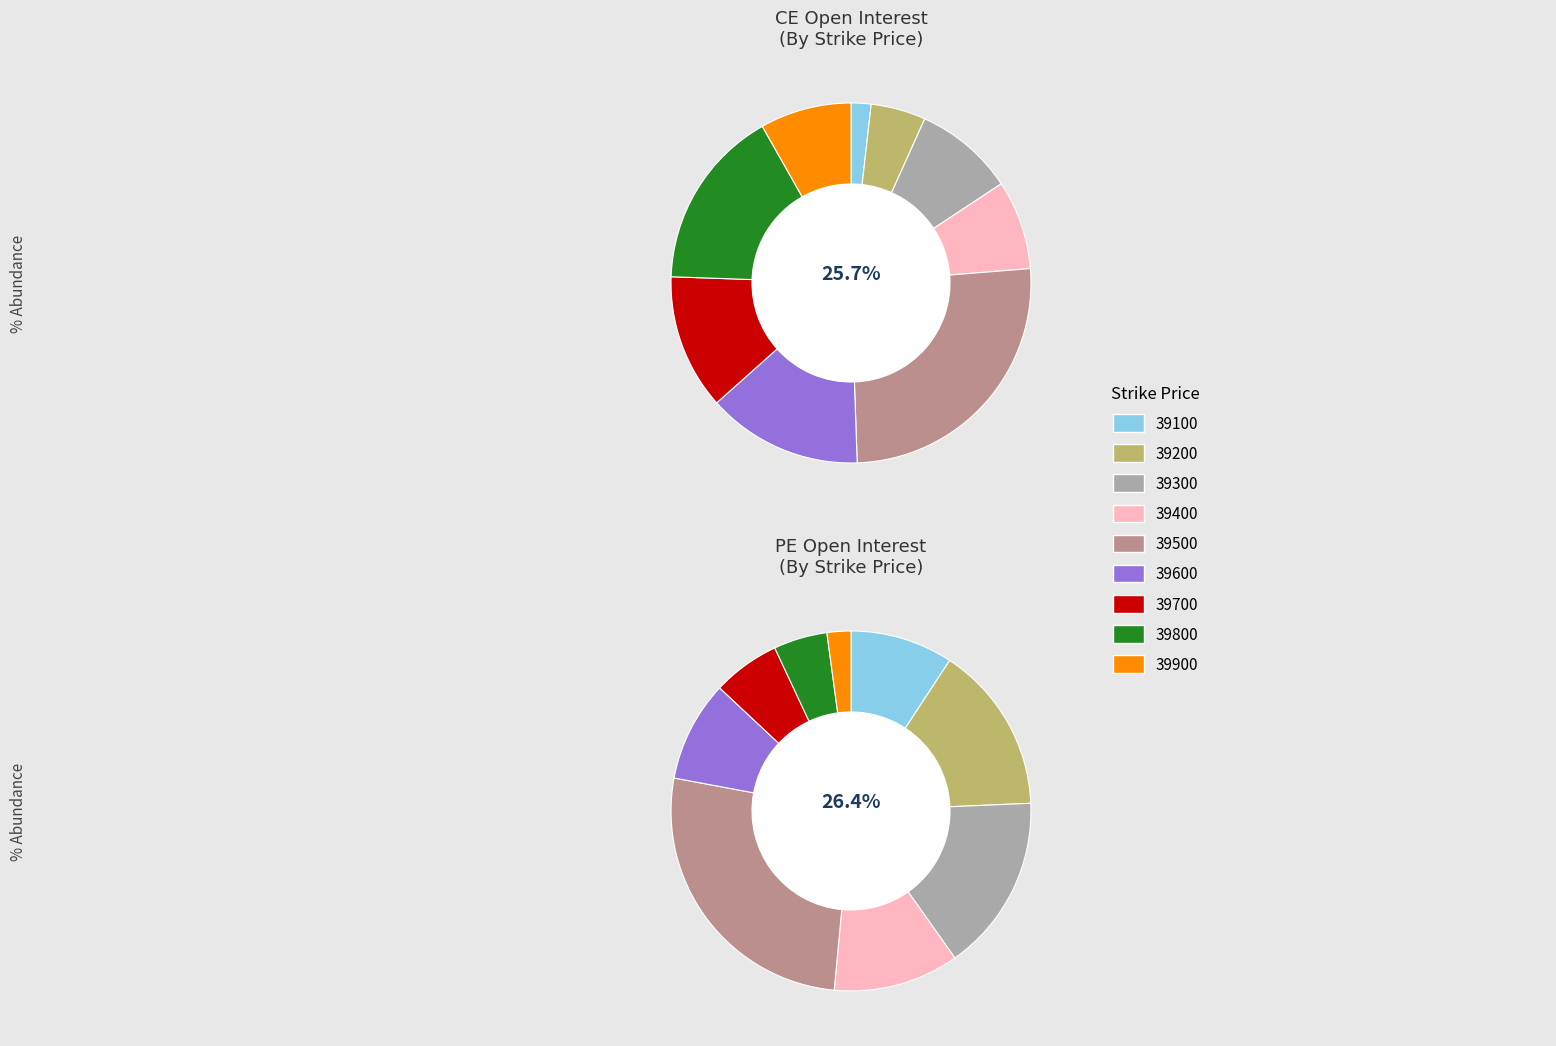

Which series has the largest range (max minus min)?

PE.openInterest